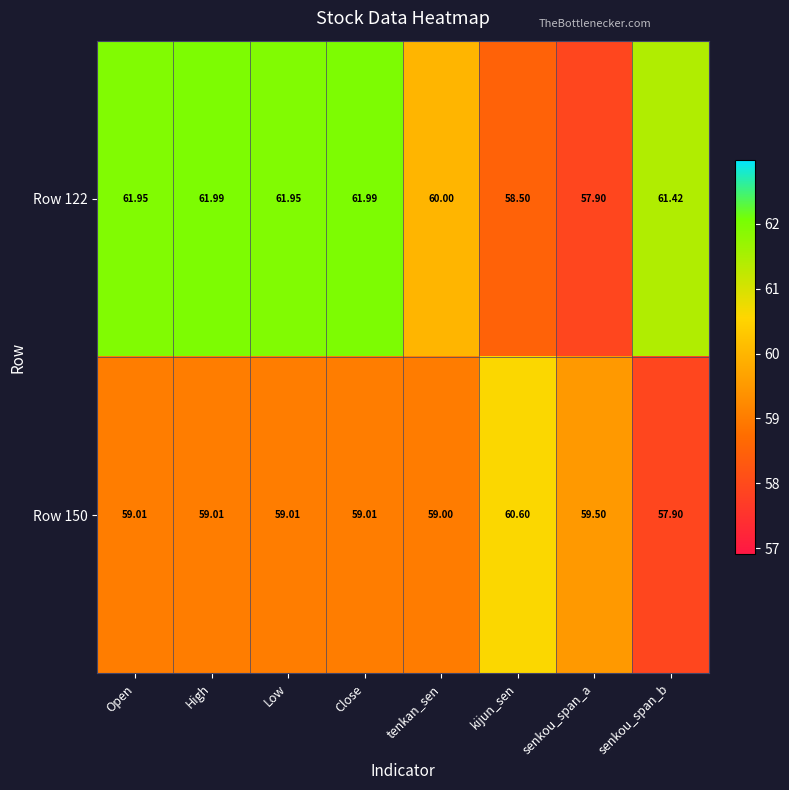

Rank the series by their maximum value, from lowest to highest.

Row 150, Row 122